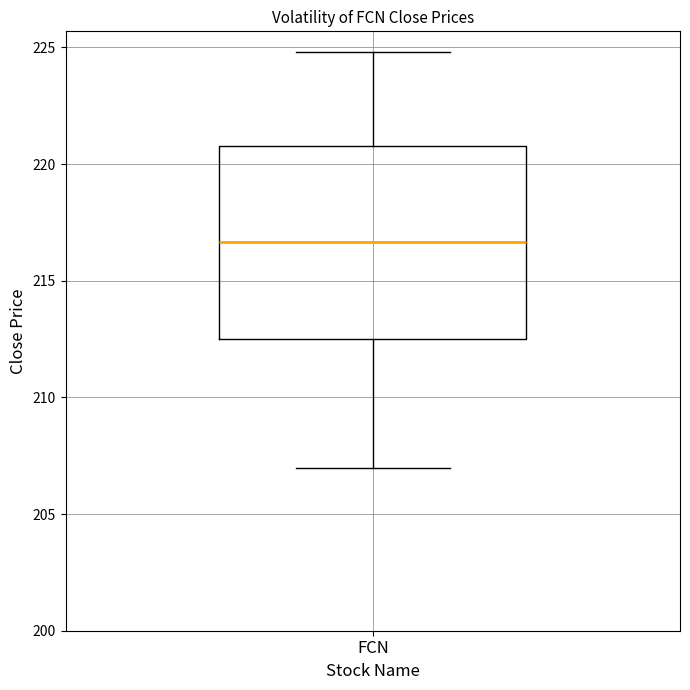

Where does the upper whisker of the box for FCN end on the y-axis? The values are not printed on the chart, so give them approximately, as read against the axis.

225.0